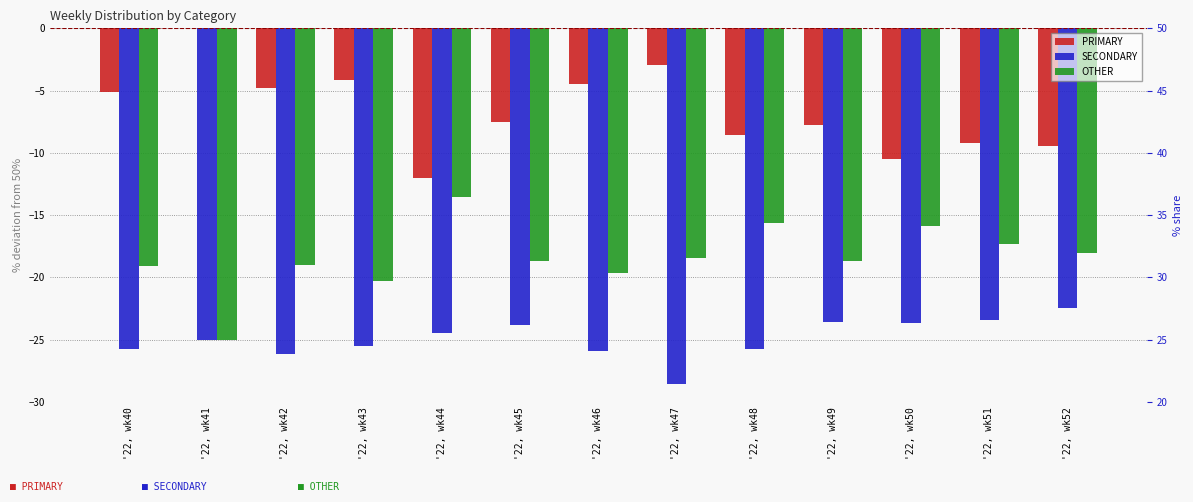

Which category has the lowest value across all series?

'22, wk47